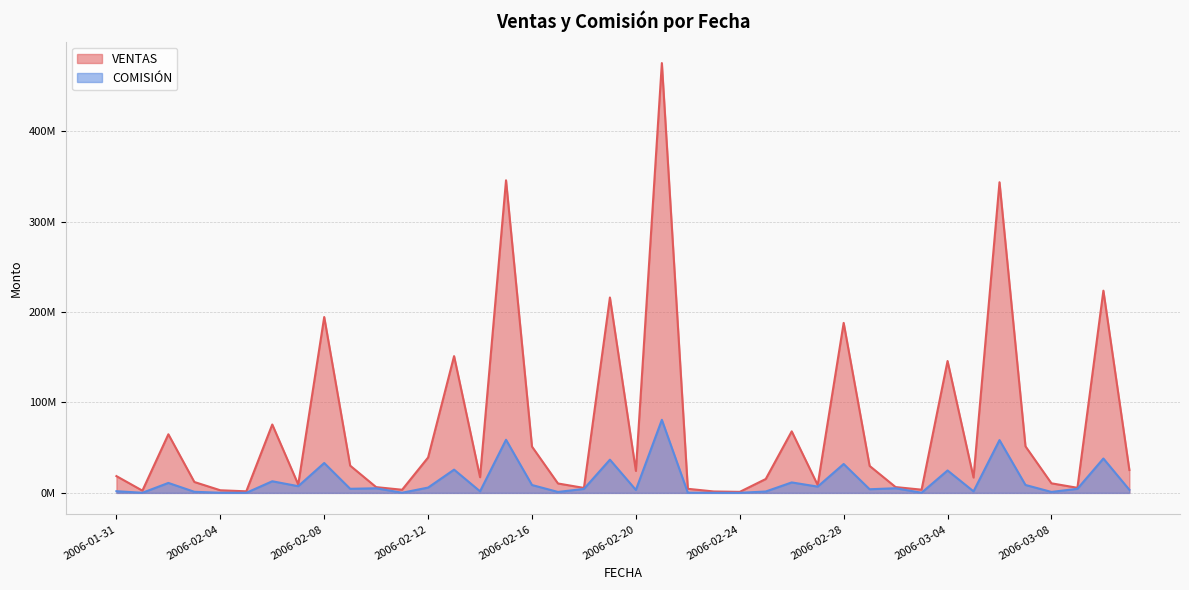

What is the difference between the COMISIÓN values at 2006-02-13 and 2006-03-01?

21681135